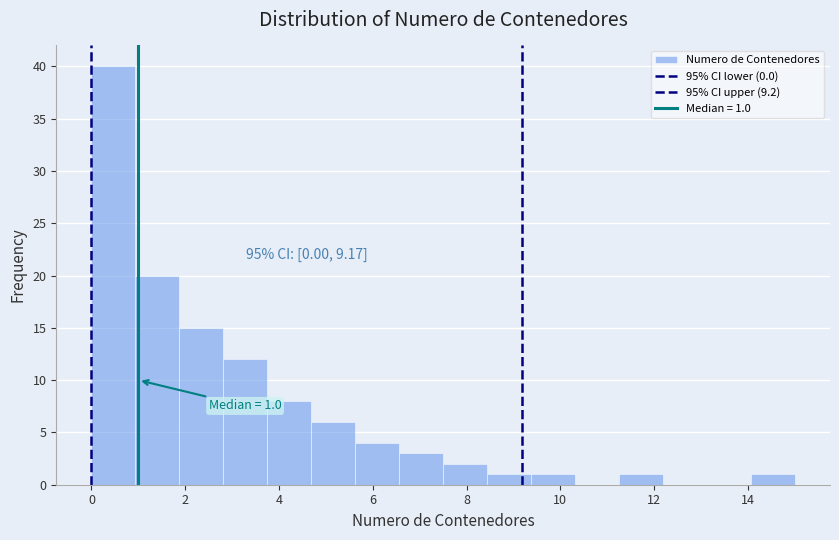

Over which range of the x-axis is the bar tallest?

0.0 to 1.0